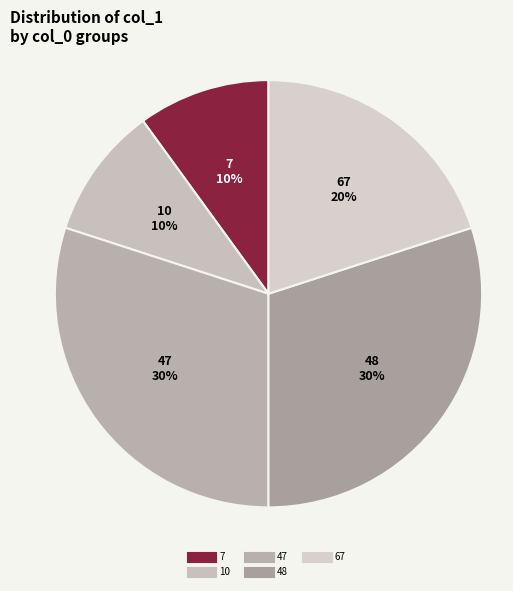

How many slices are in this pie chart?

5